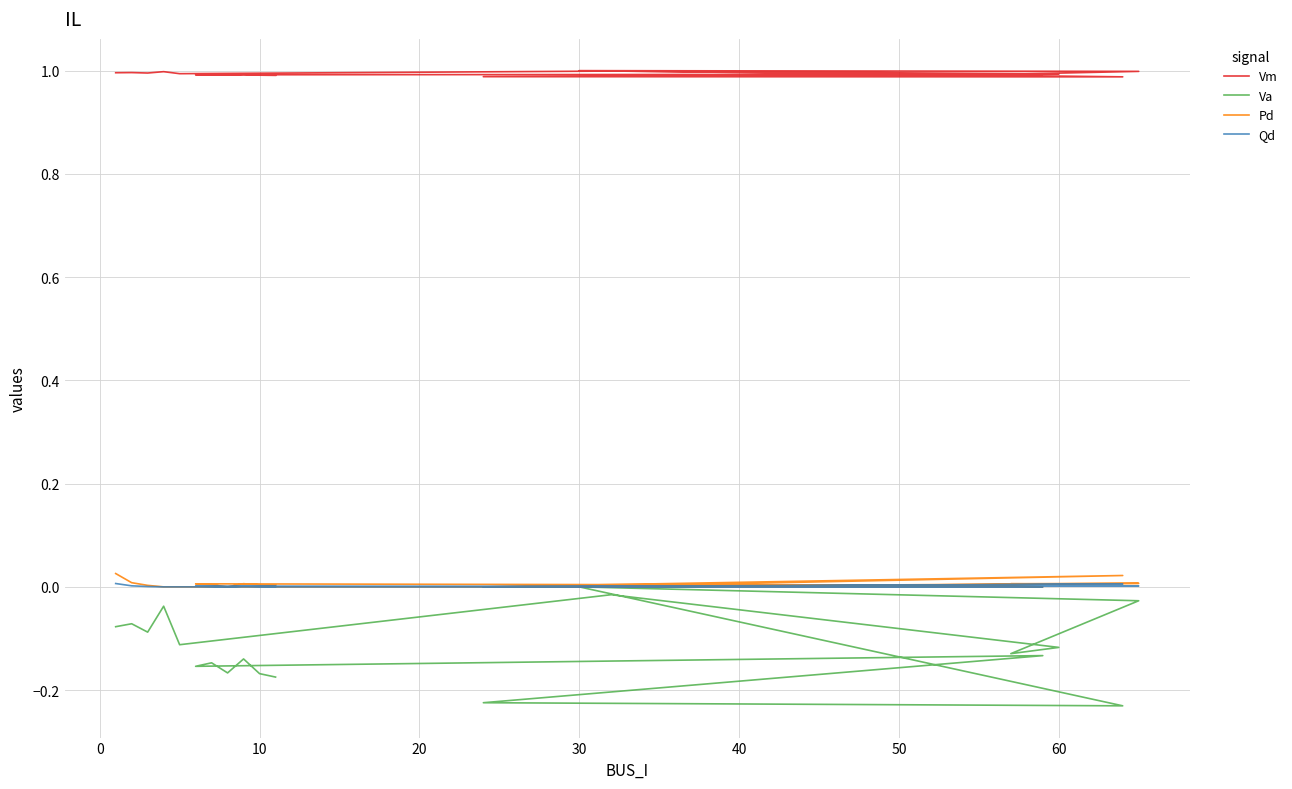

In Vm, how many points are lower than both neighbors (excluding endpoints)?

6